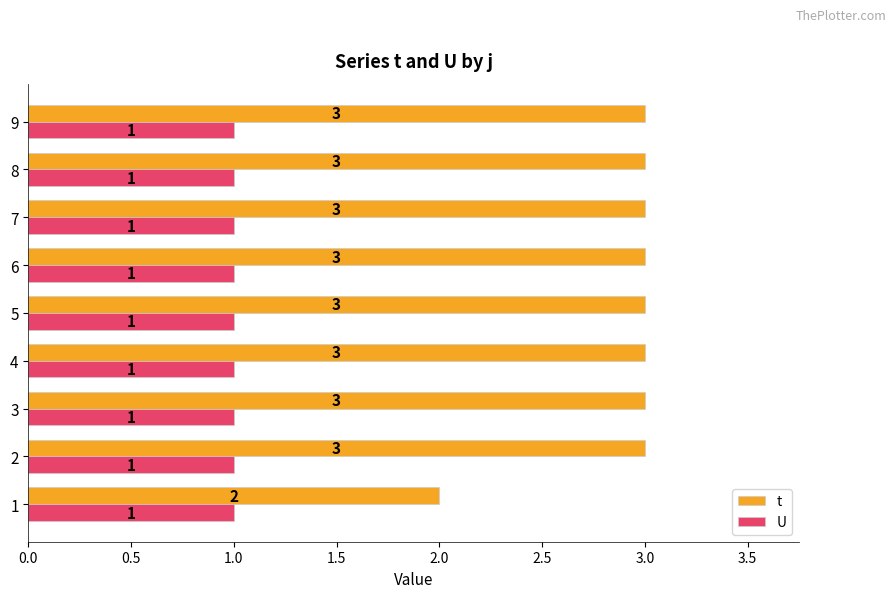

Is the value of U at 2 greater than the value of t at 9?

No